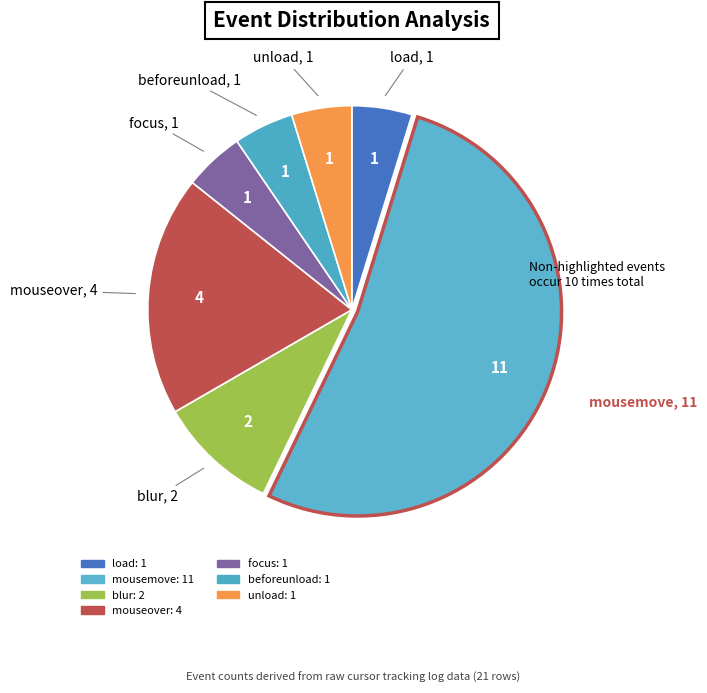

What is the smallest slice in the pie chart?

load